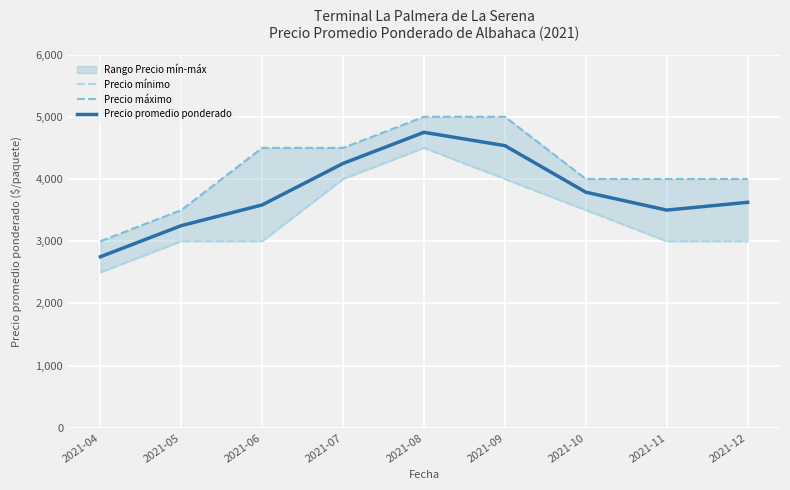

True or false: Precio mínimo has more than 1 interior local peaks.

False